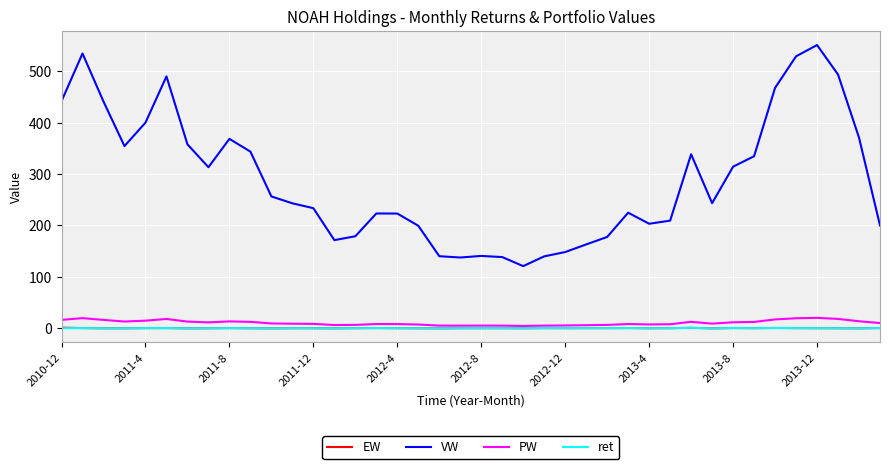

True or false: PW and VW intersect in this chart.

False